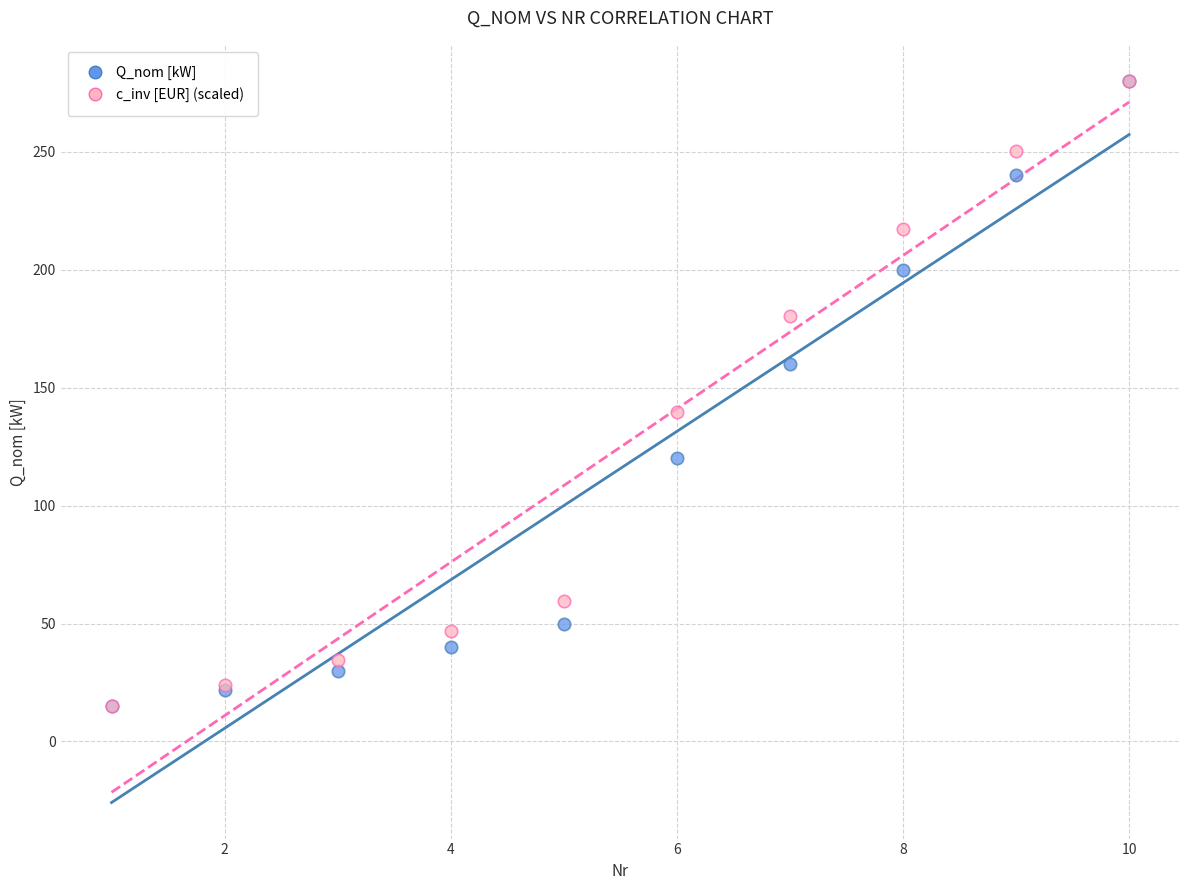

In the c_inv [EUR] (scaled) series, what Y value is closest to 147?

139.6